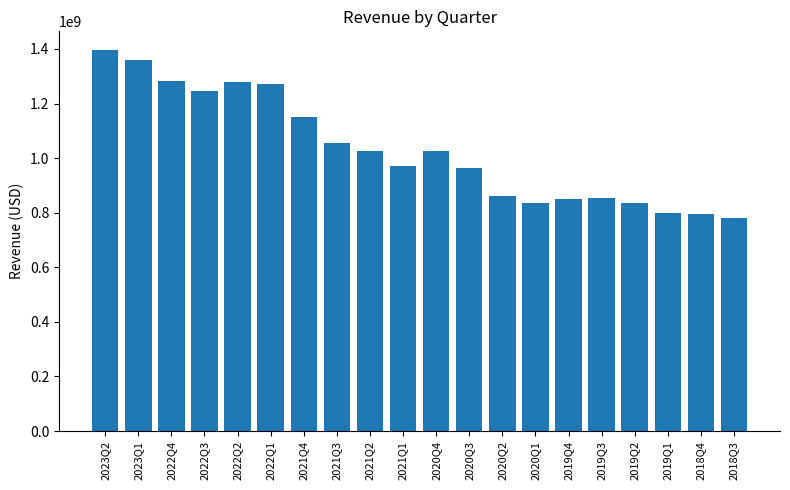

What is the change in value from 2022Q4 to 2022Q3?

-36526000